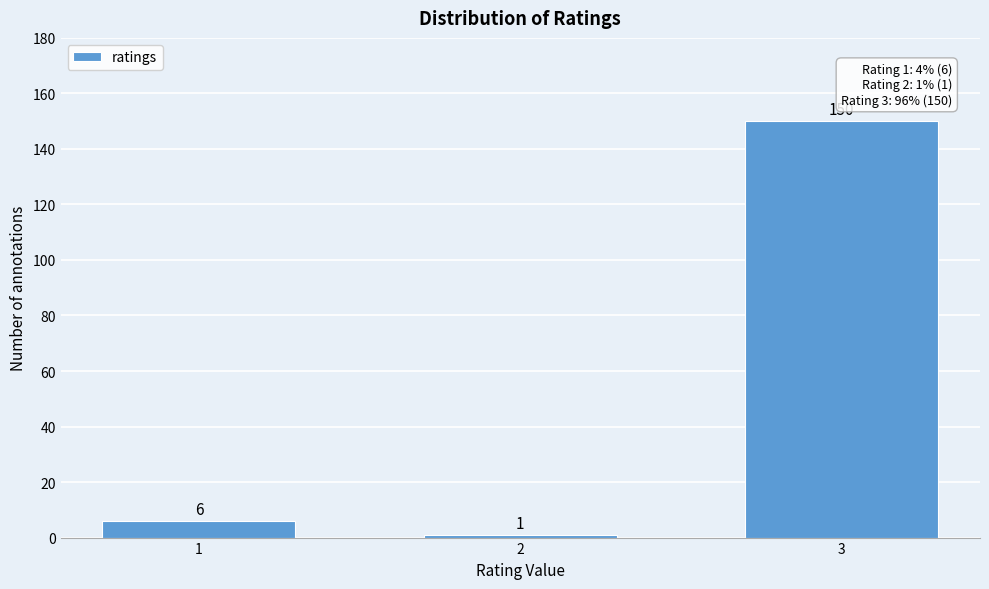

Reading left to right, list all the values displayed in this chart.

6	1	150